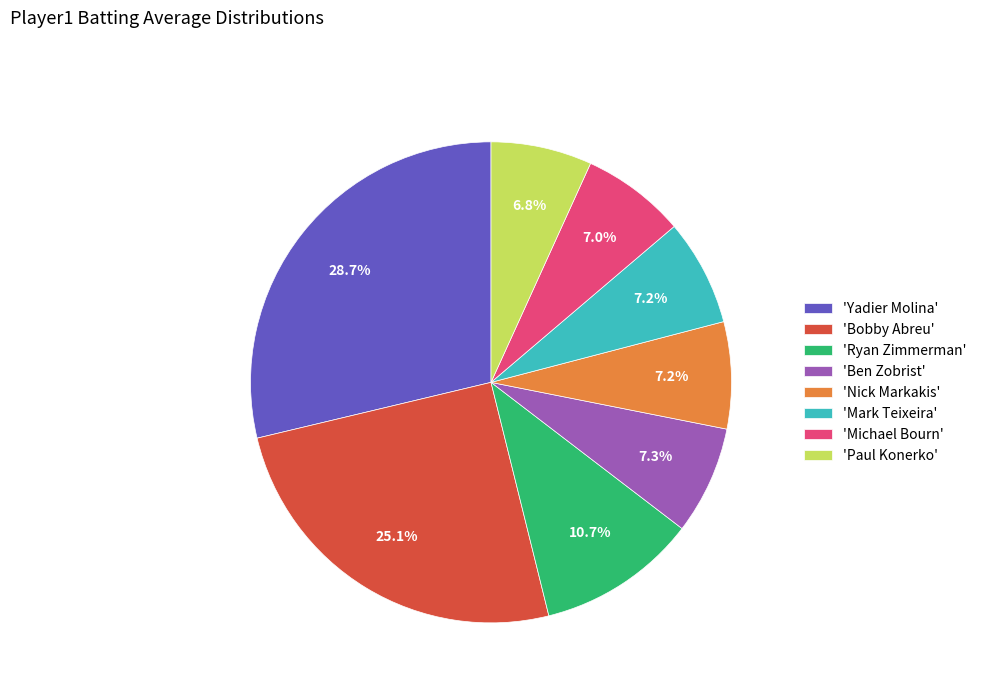

Which category has the biggest portion of the pie?

'Yadier Molina'